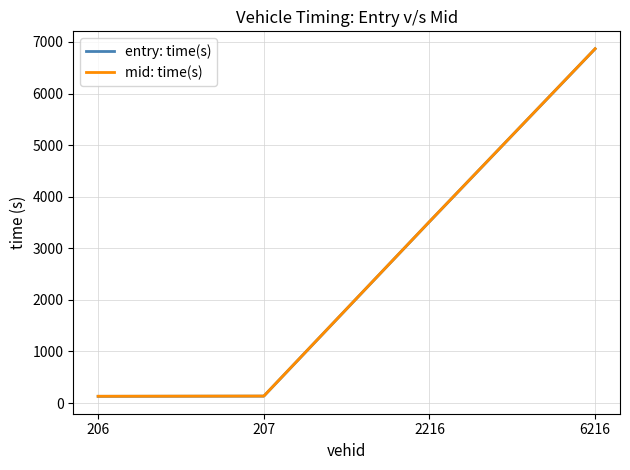

How many lines are shown in the chart?

2